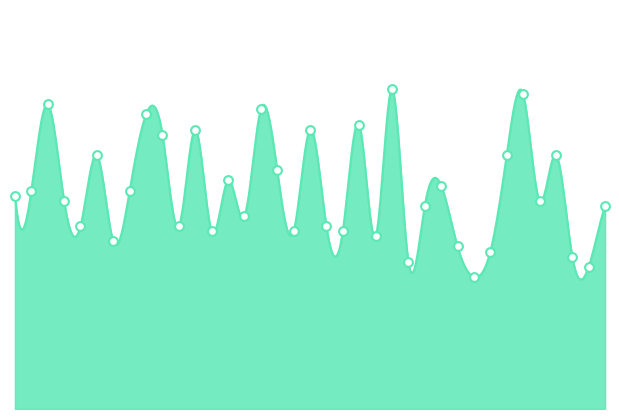

Between 36 and 35, which is larger?

36